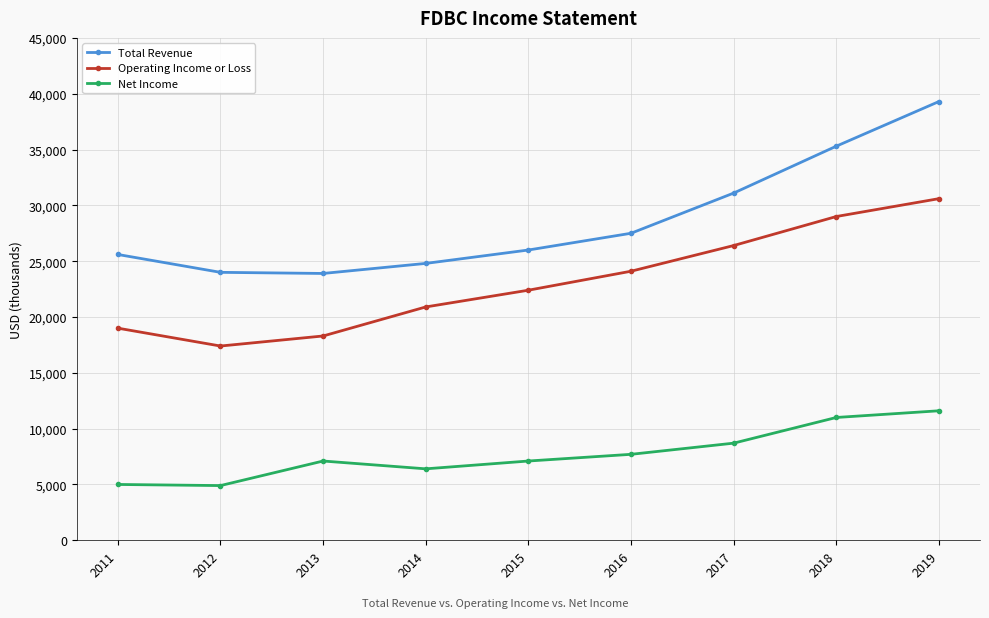

Which series has the widest spread of values?

Total Revenue